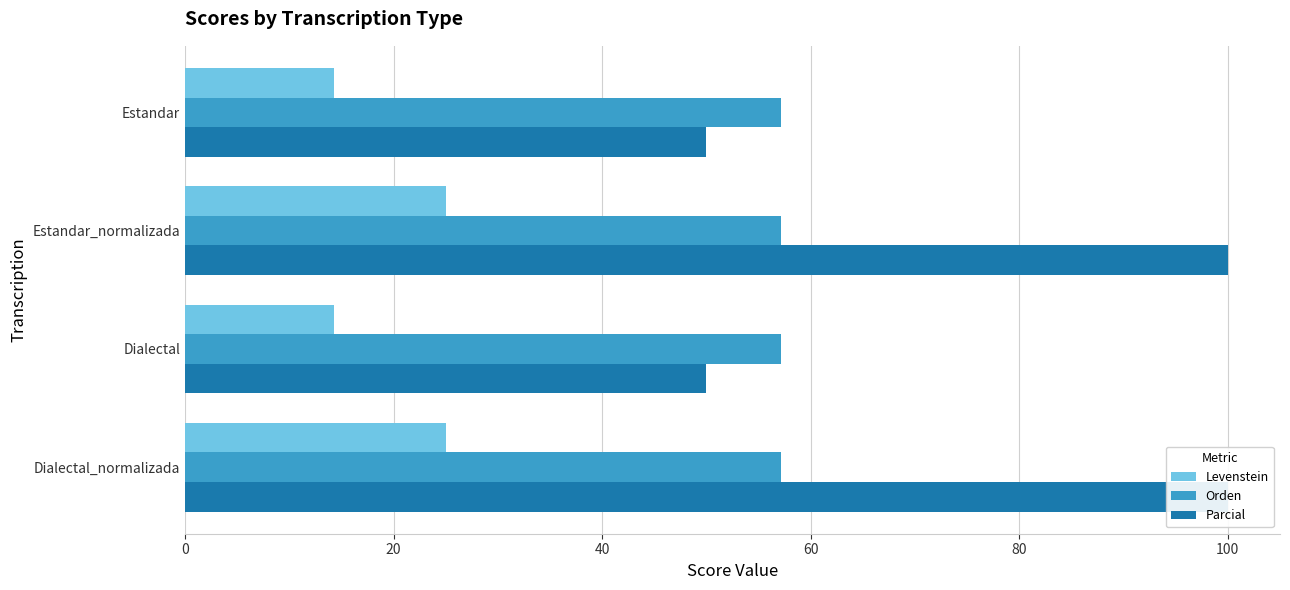

How many bars are there in each group?

3